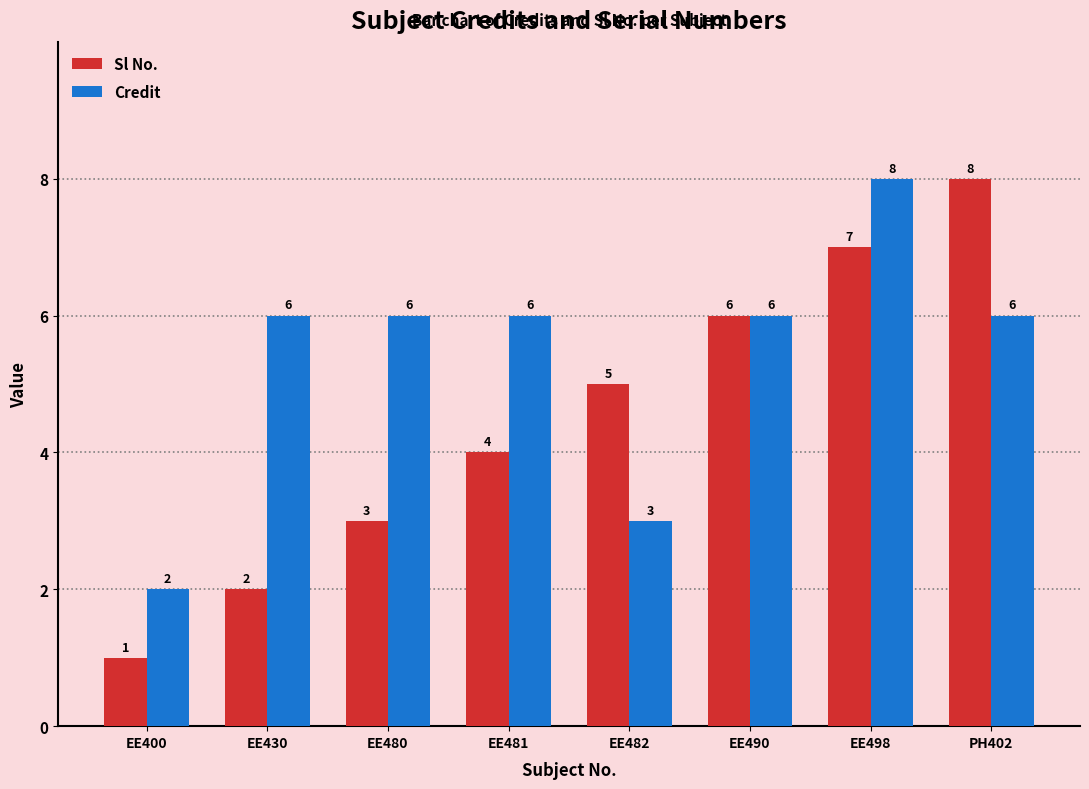

At which category is the sum across all series the highest?

EE498